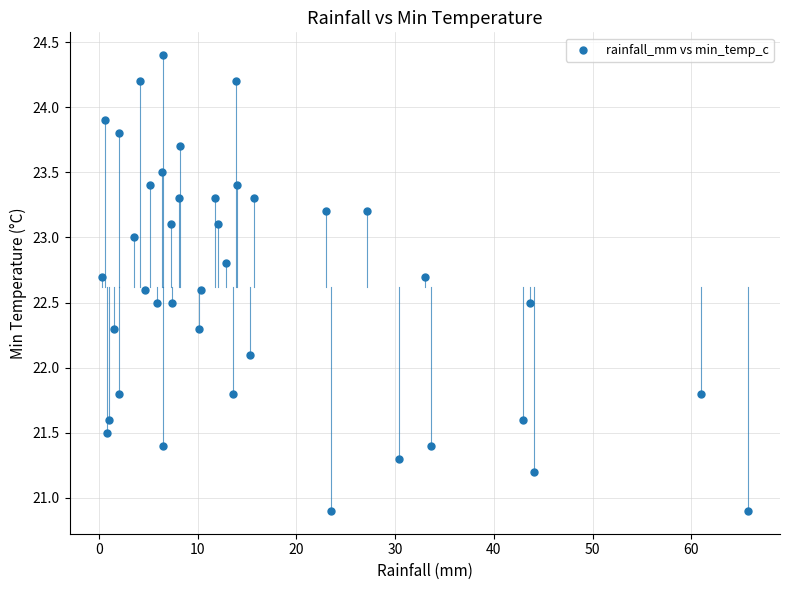

What Y value in the scatter plot is closest to 22?

22.1